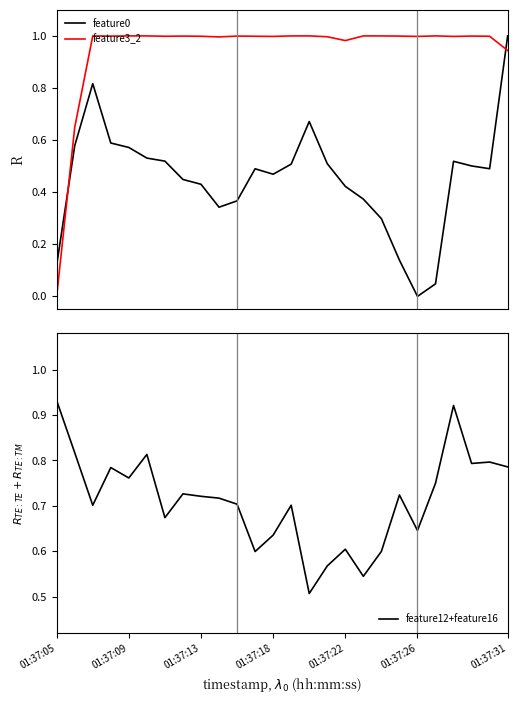

True or false: feature3_2 and feature0 intersect in this chart.

True